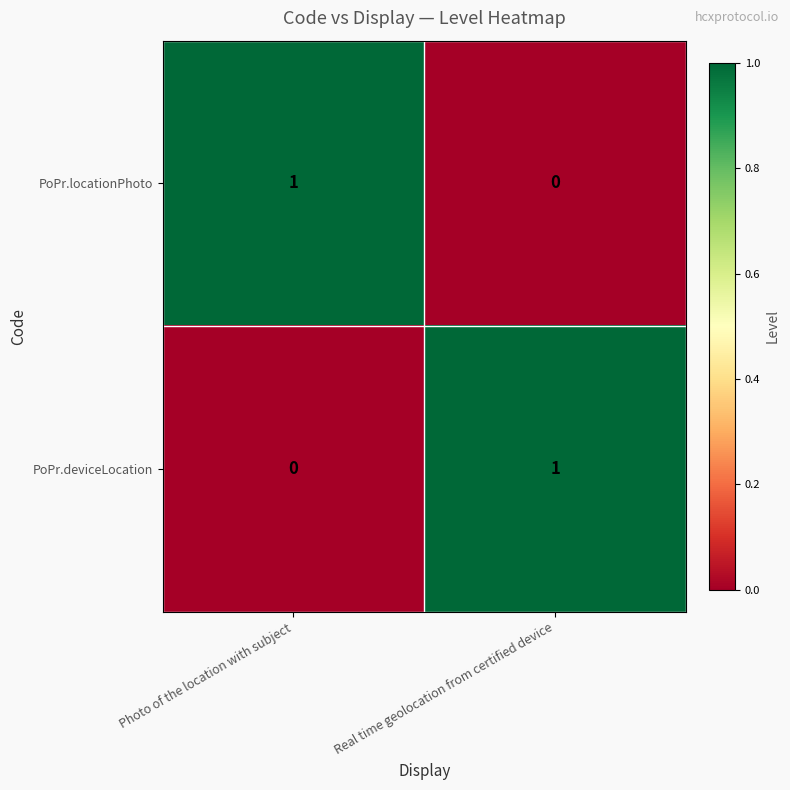

True or false: PoPr.deviceLocation has a value of 1 at Real time geolocation from certified device.

True